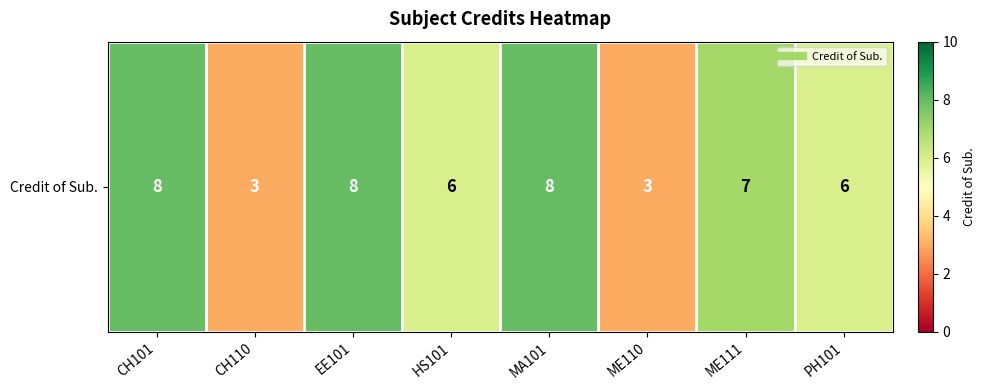

Approximately how many times larger is the value at MA101 compared to HS101?

1.3